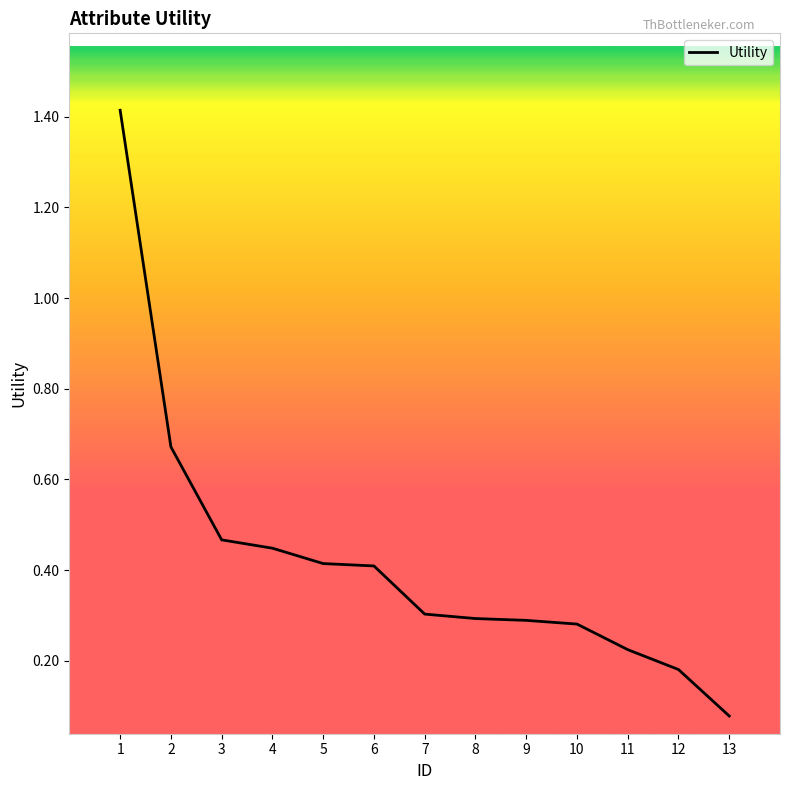

At which label is the value closest to 0?

13